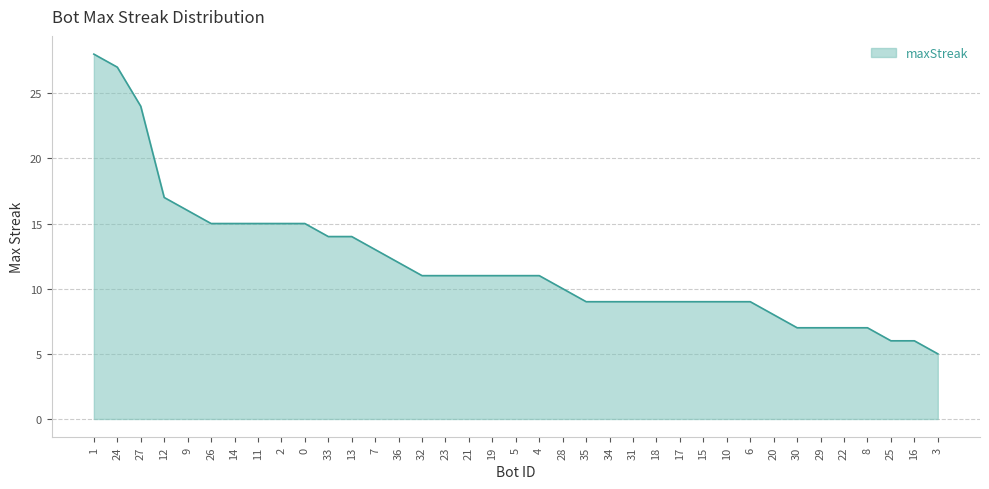

What is the change in value from 13 to 17?

-5